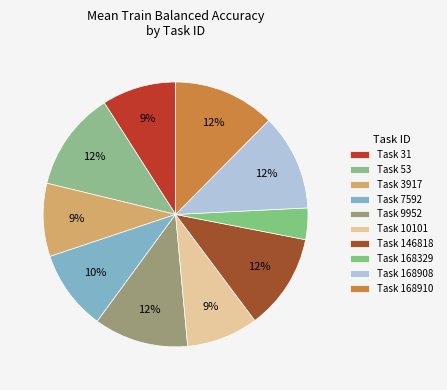

Count the number of slices in the pie.

10